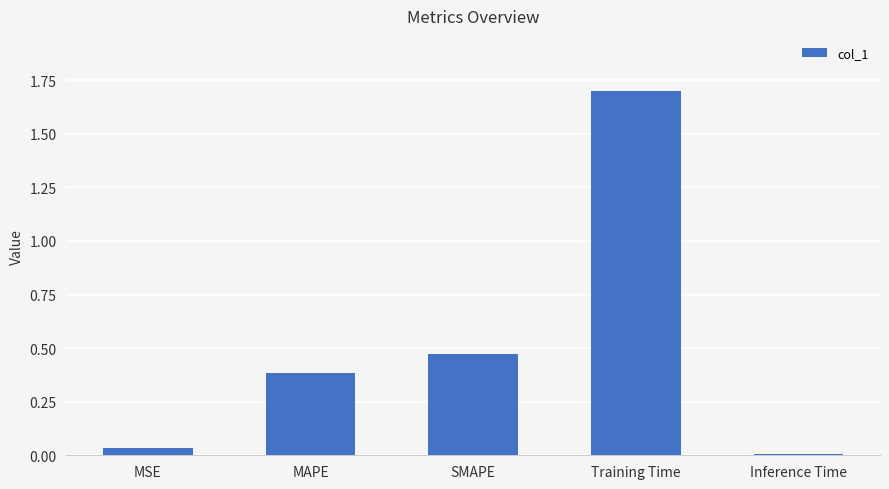

Is it true that the value at MSE is 0.1?

False